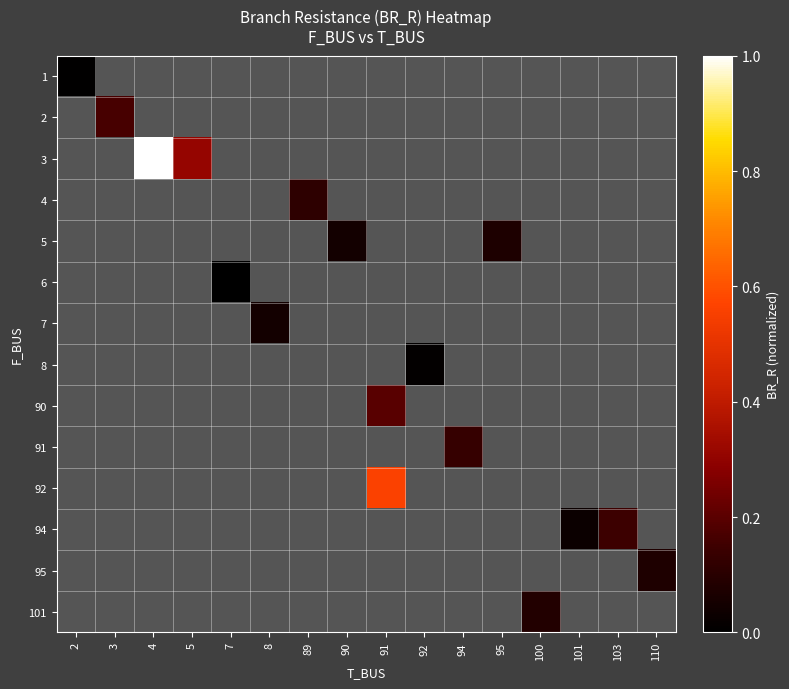

At how many categories does at least one series exceed 0?

15